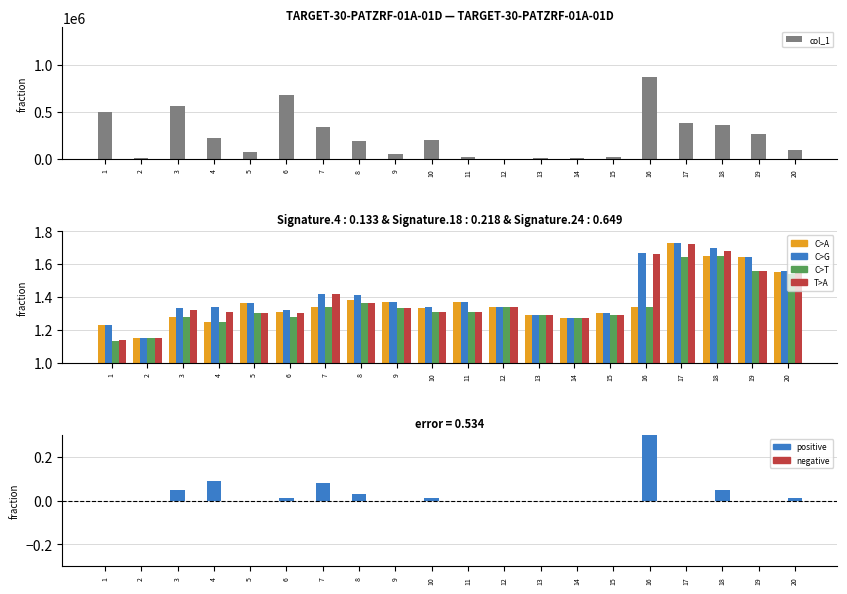

The value of col_1 at 3 is 357064. True or false?

False